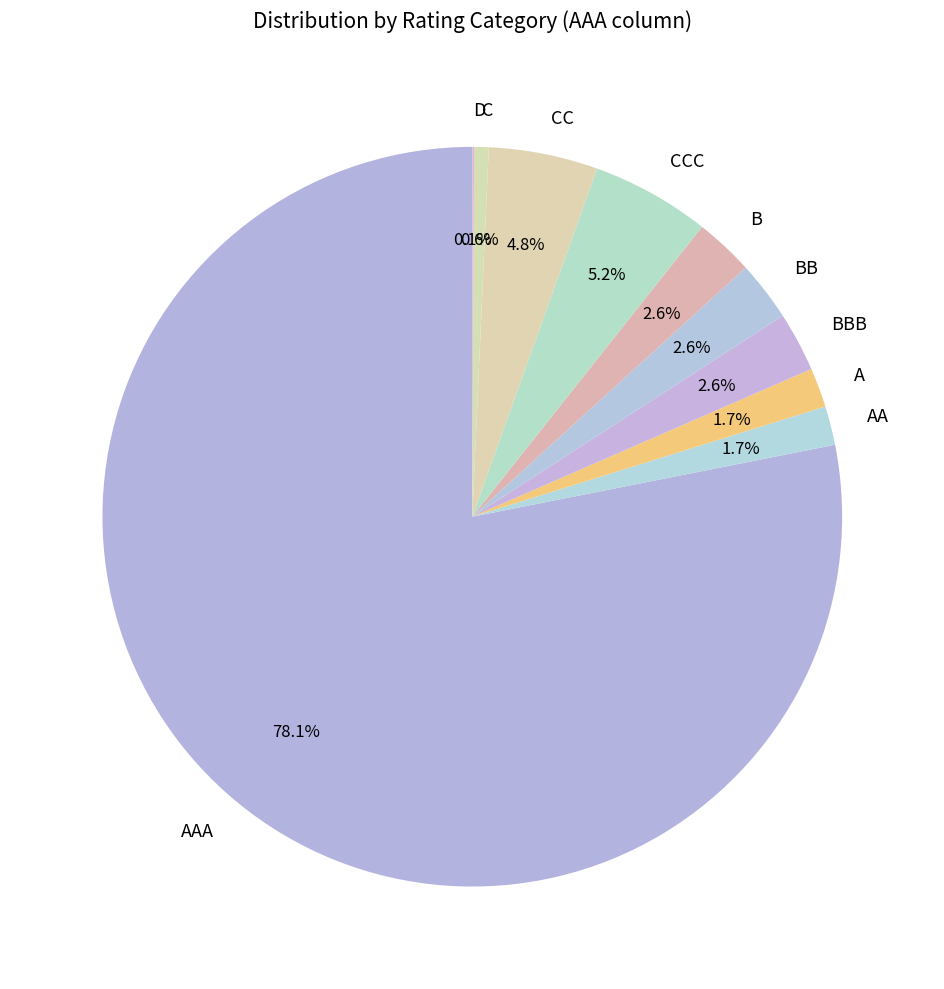

Which slice is the largest?

AAA